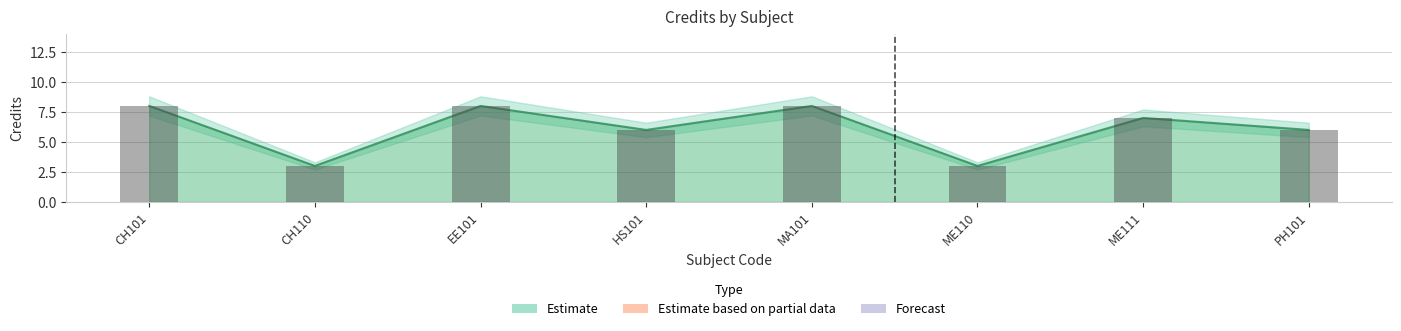

The Credits series shows 1 at CH110. True or false?

False